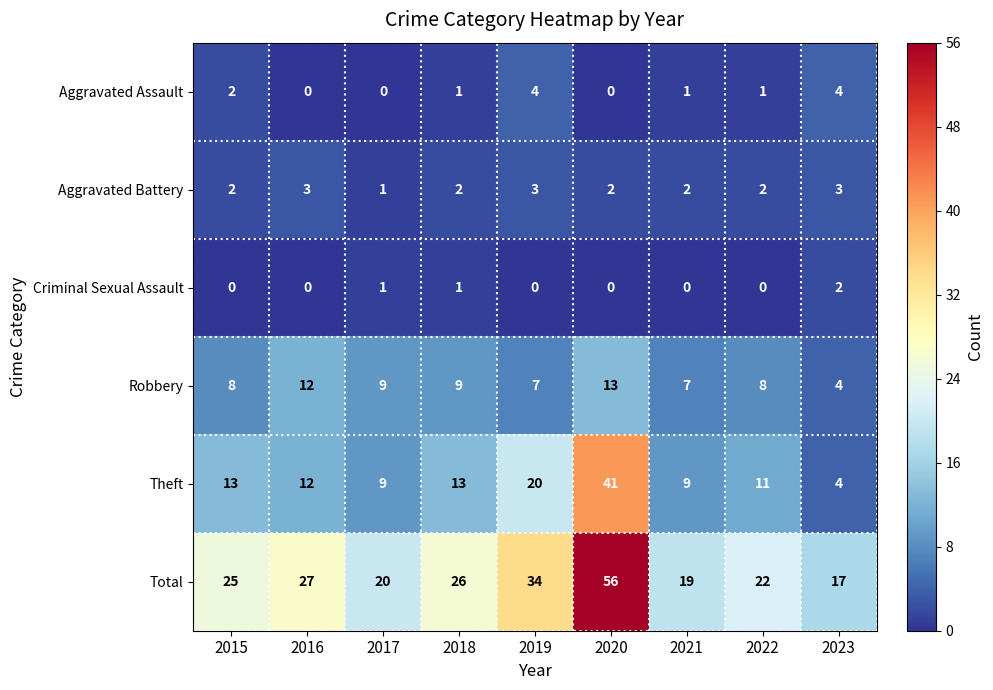

What is the lowest value of the Total series?

17